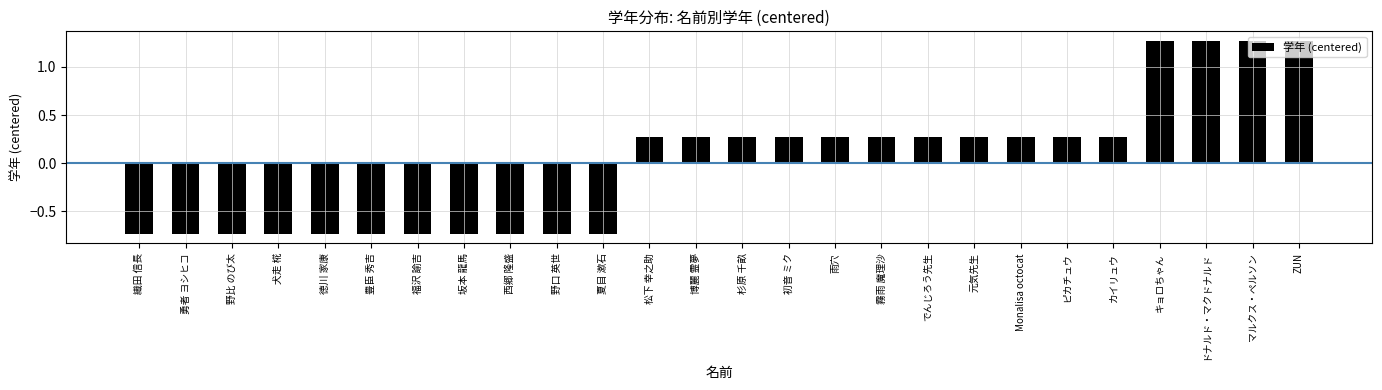

What is the sum of the values at 織田 信長 and 福沢 諭吉?

-1.5